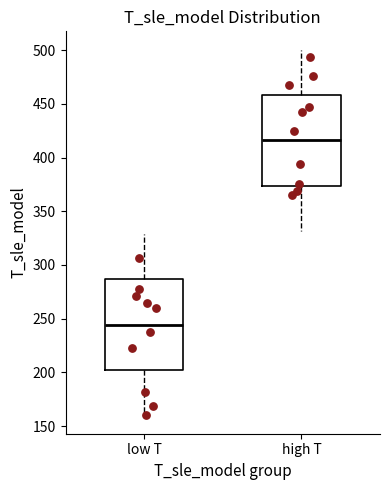

Where does the upper whisker of the box for high T end on the y-axis? The values are not printed on the chart, so give them approximately, as read against the axis.

500